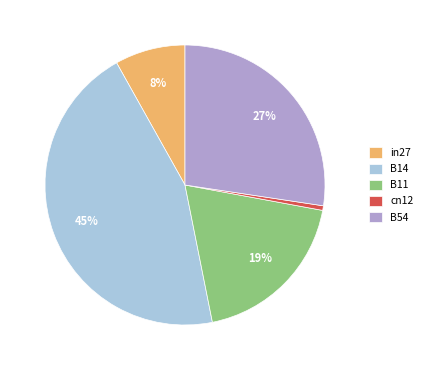

What is the smallest slice in the pie chart?

cn12